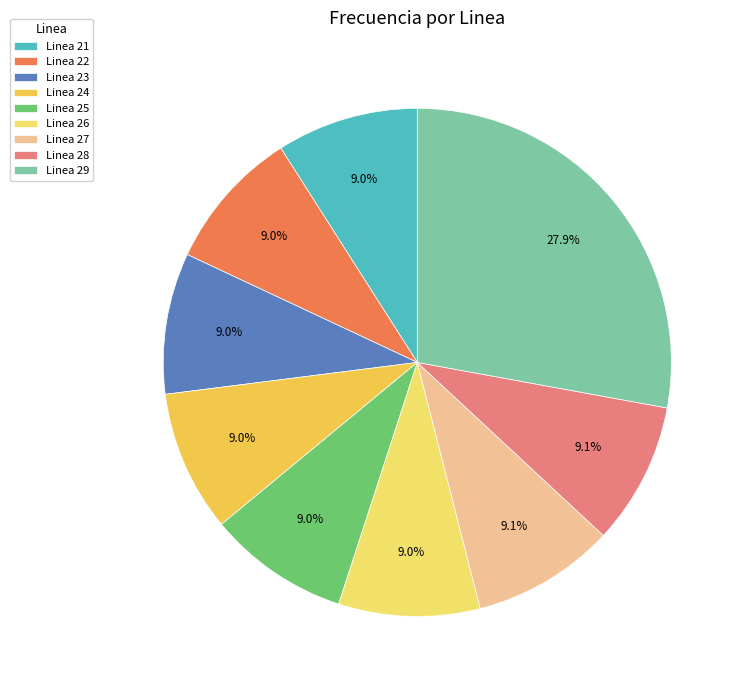

To the nearest percent, what portion does Linea 21 represent?

9%